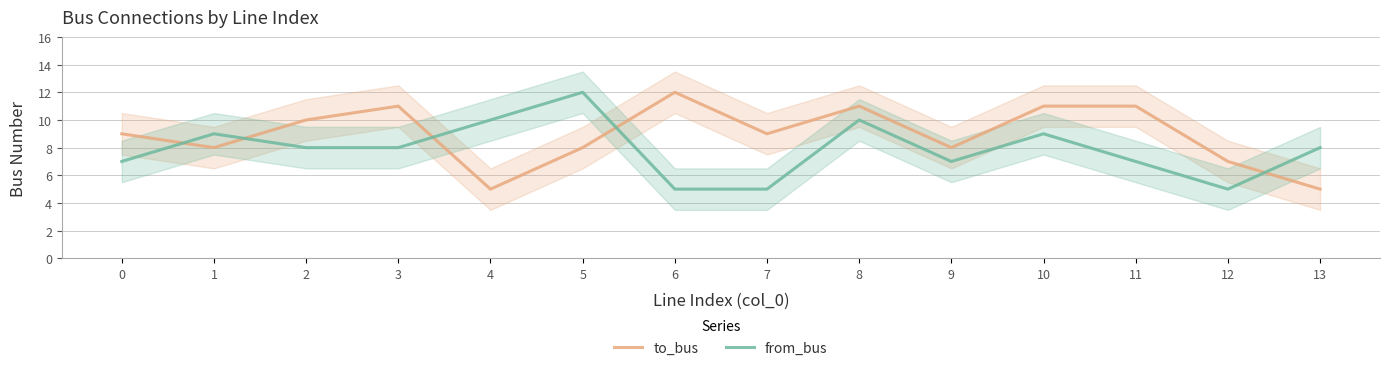

After their last crossing, which series has the higher values: to_bus or from_bus?

from_bus